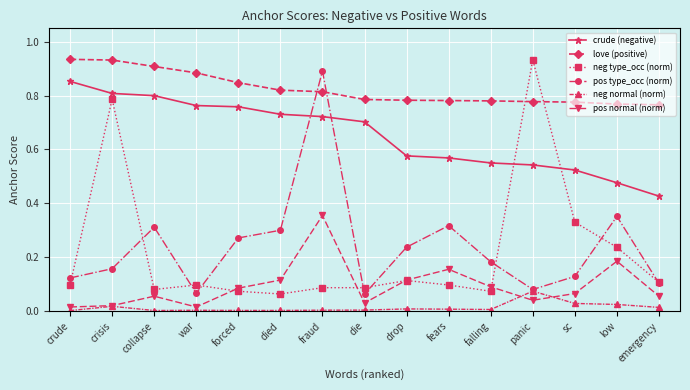

At how many categories does at least one series exceed 0?

15